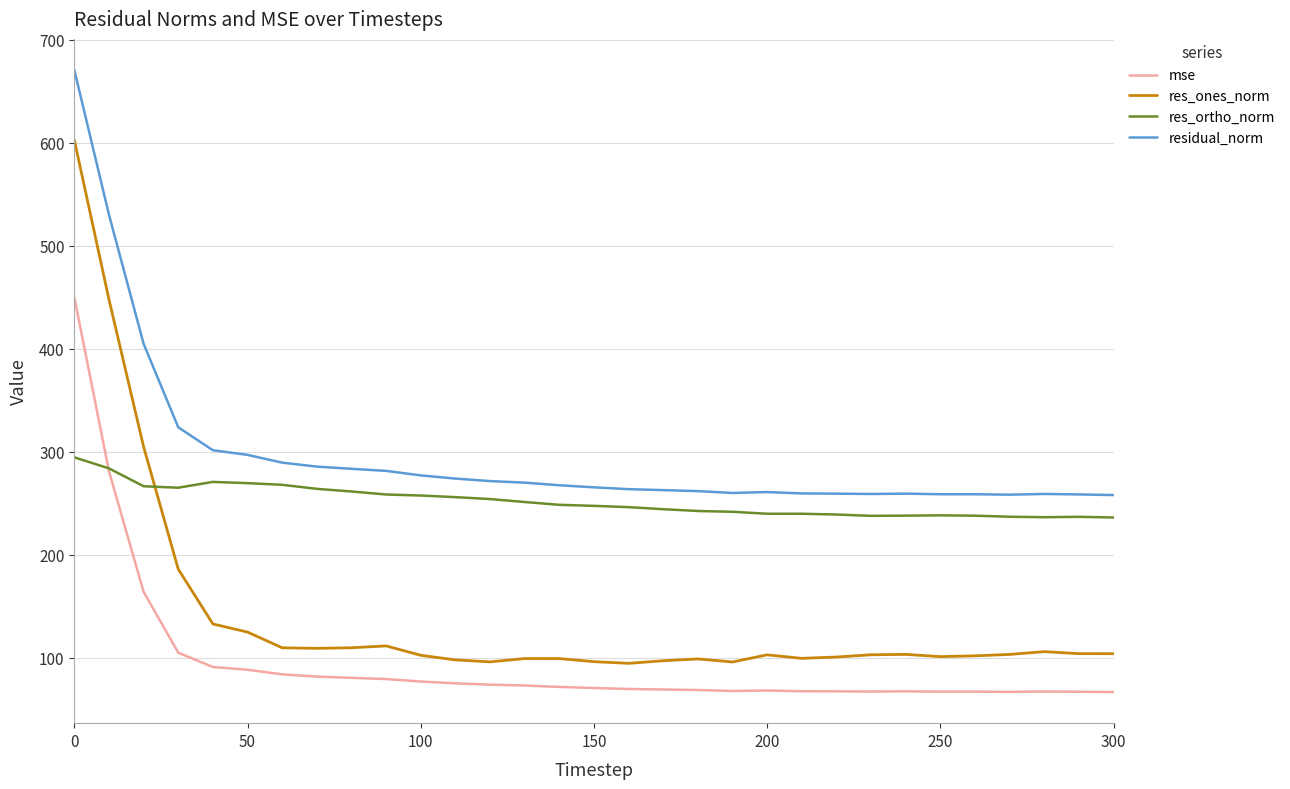

After their last crossing, which series has the higher values: res_ortho_norm or res_ones_norm?

res_ortho_norm